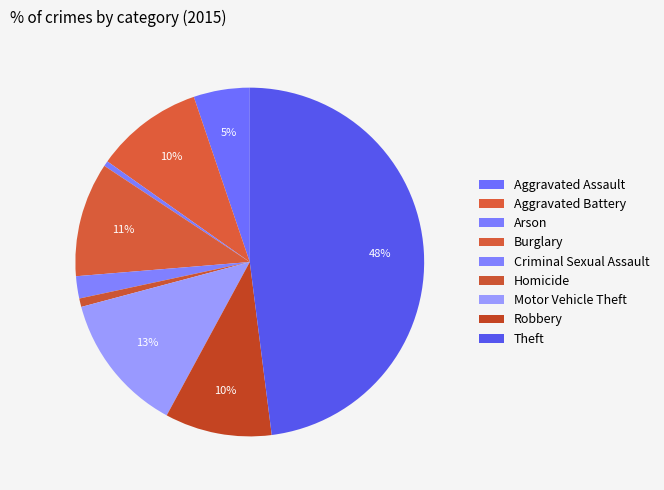

Does Aggravated Battery represent more than half of the total?

No